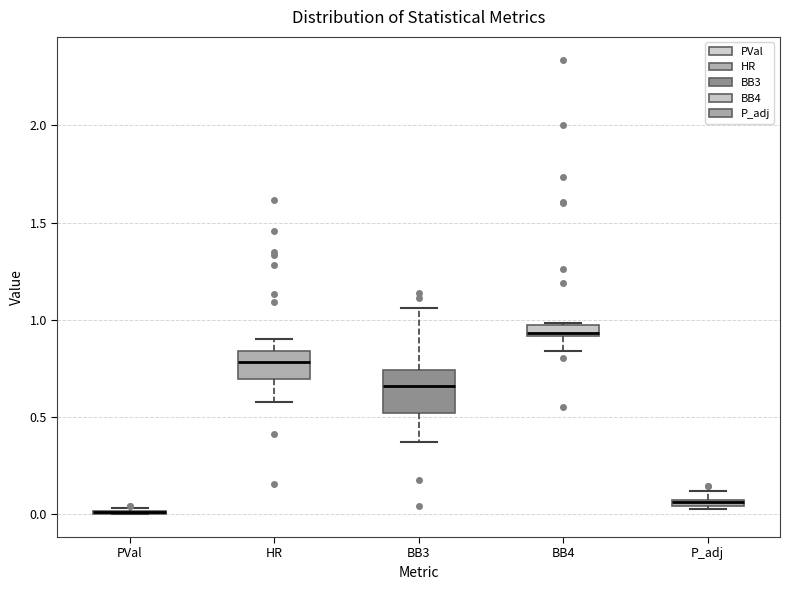

Which box is the tallest, from its lower edge to its upper edge?

BB3